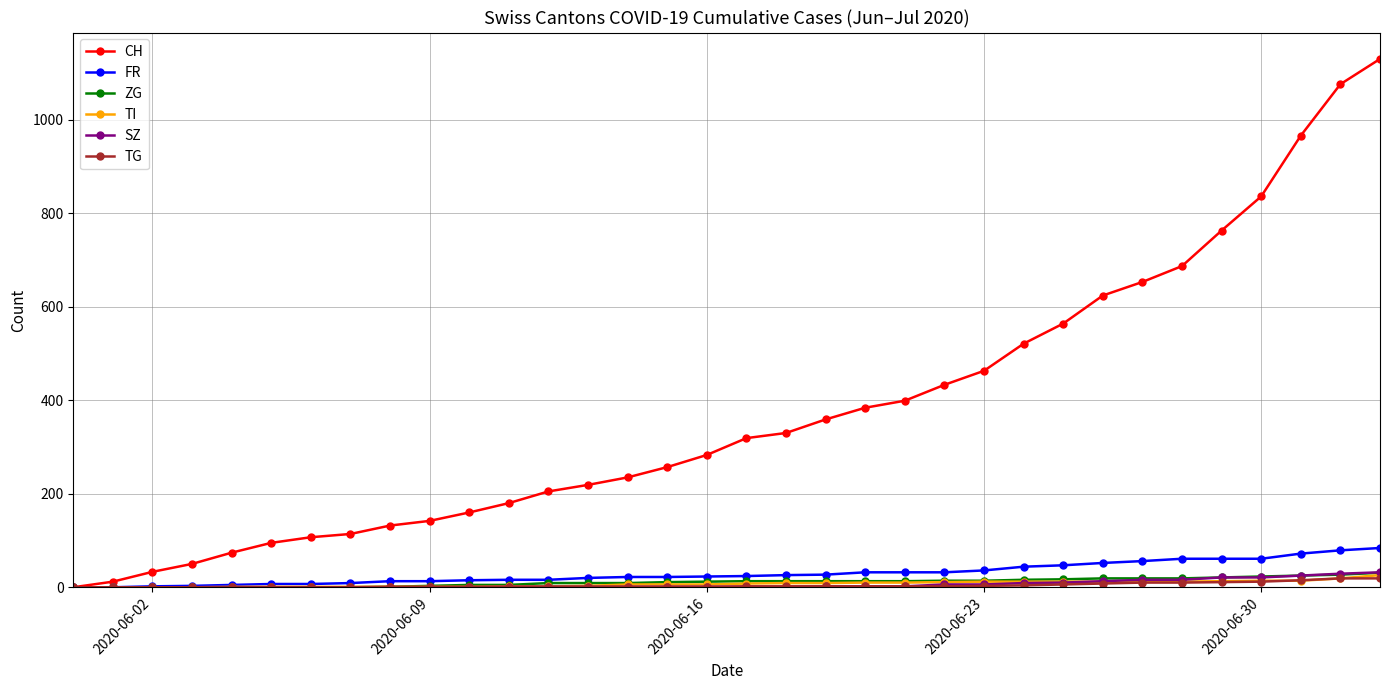

Which series has the largest range (max minus min)?

CH